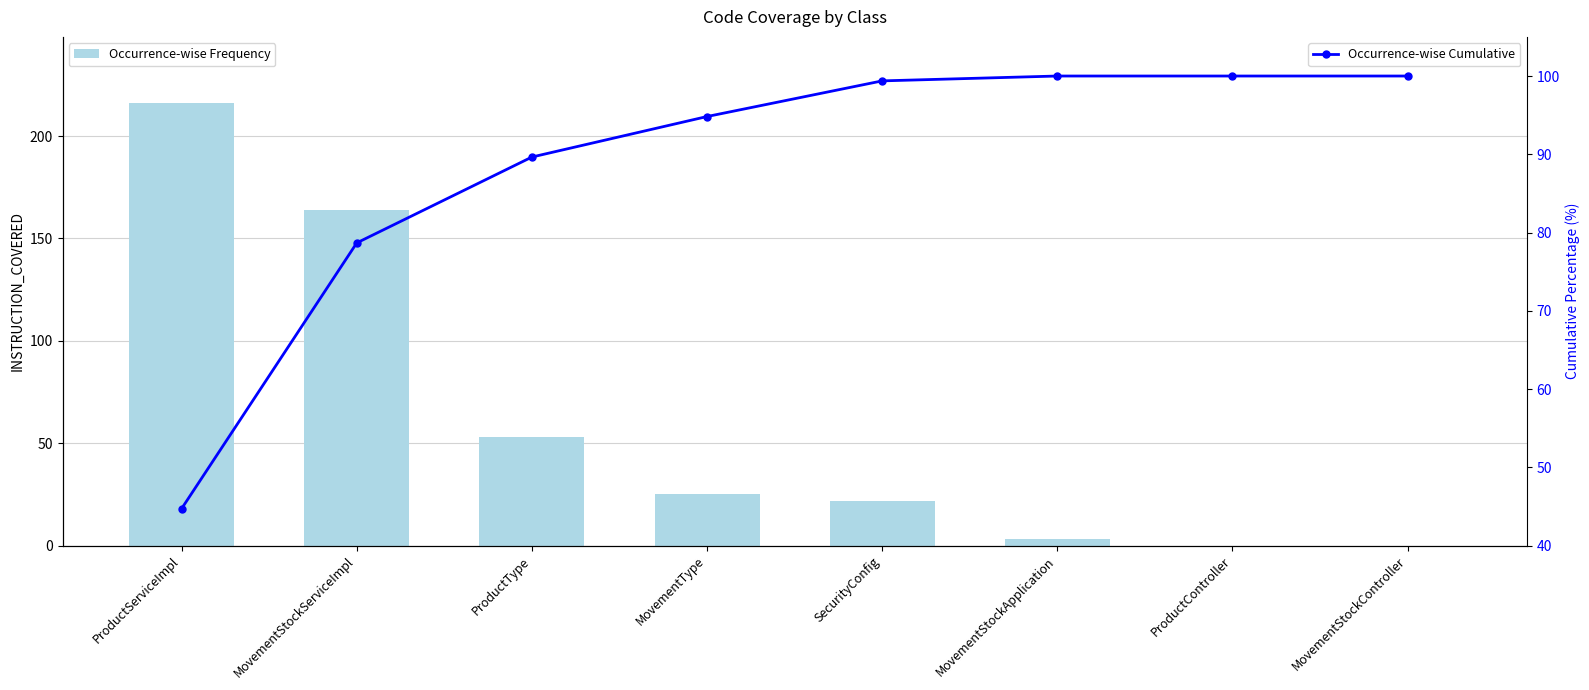

Which category has the lowest value across all series?

ProductController